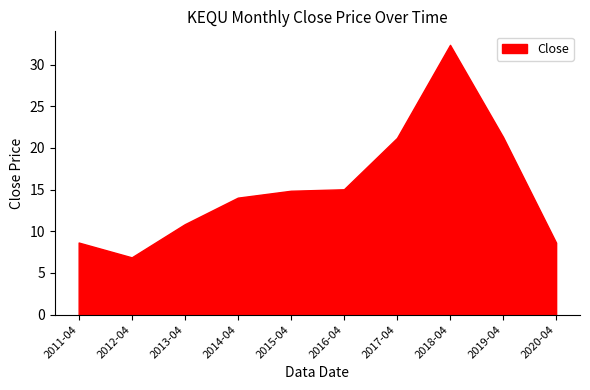

The chart shows a value of 14.0 at 2014-04. True or false?

True